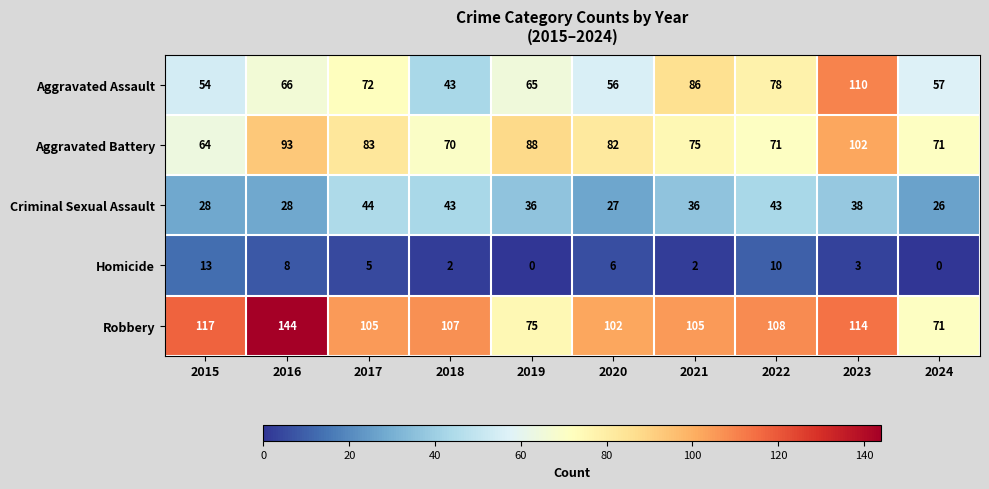

Which series has the widest spread of values?

Robbery